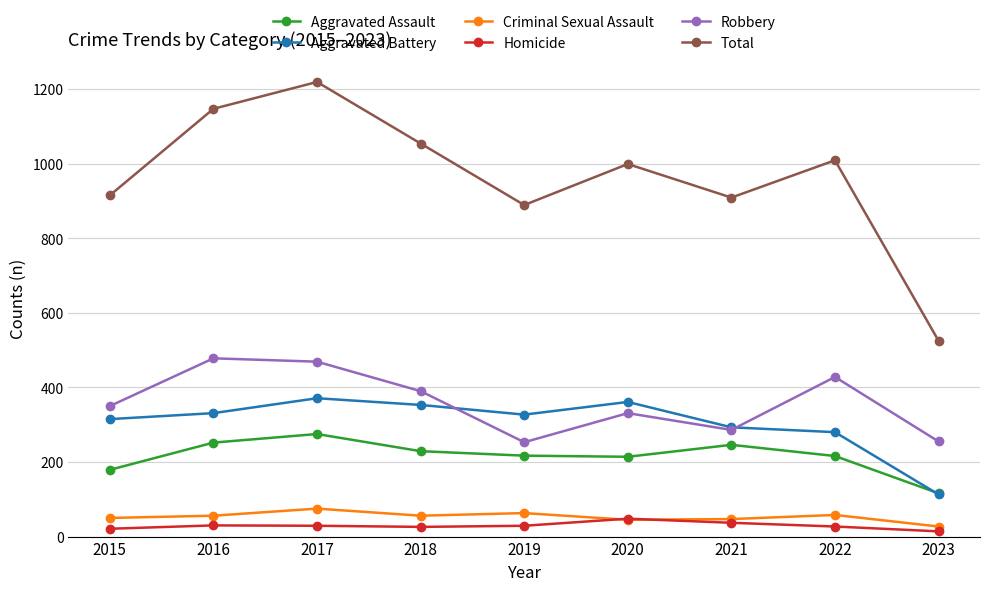

At which category is the sum across all series the highest?

2017